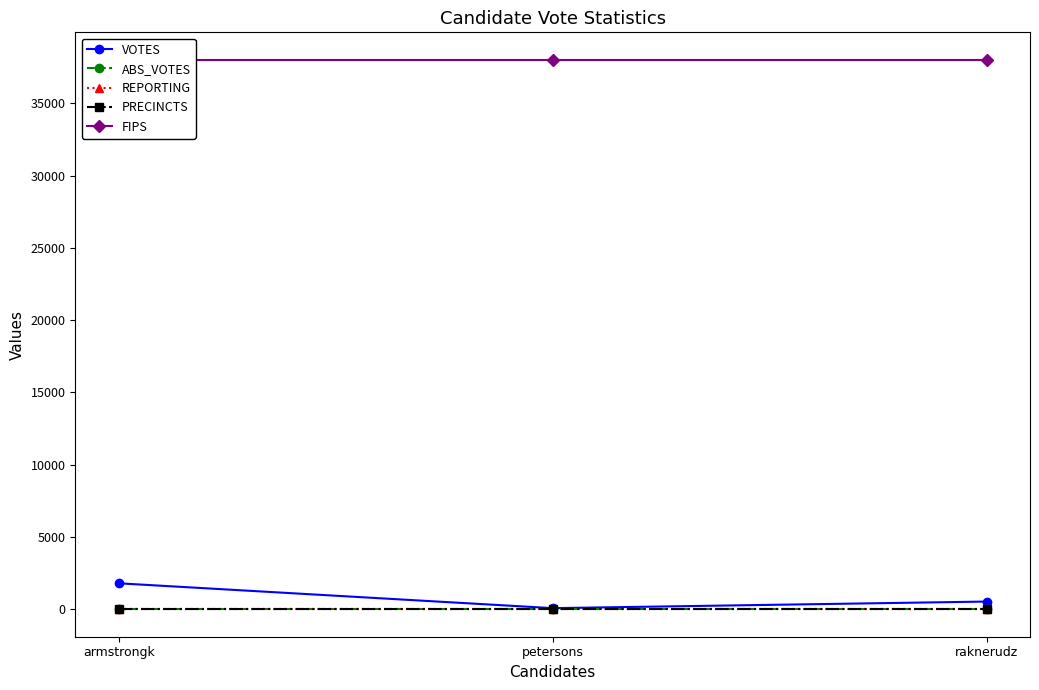

List the series in order of their peak value, highest first.

FIPS, VOTES, REPORTING, PRECINCTS, ABS_VOTES